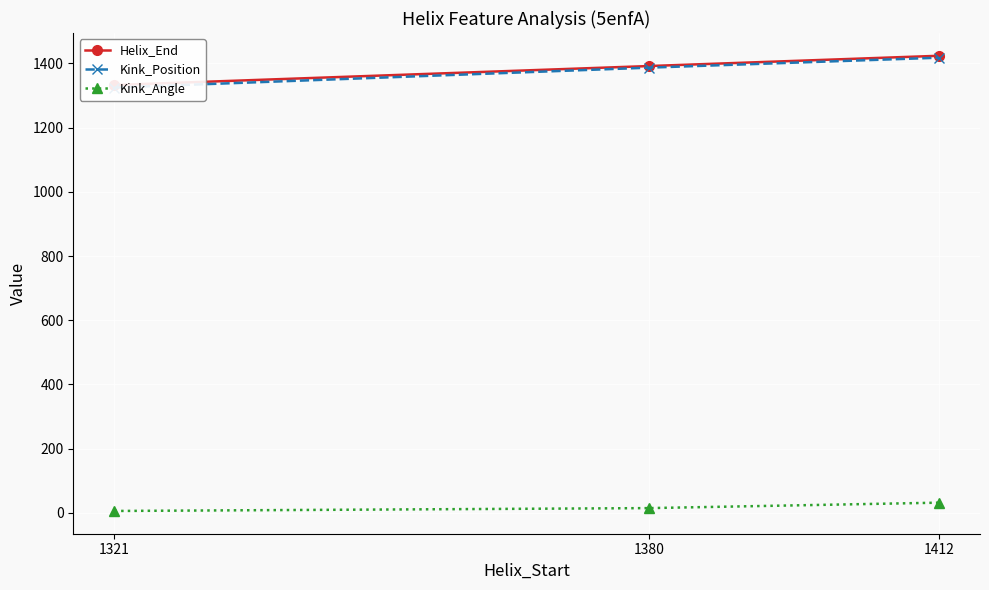

What is the spread (max minus min) of values at 1412?

1392.3